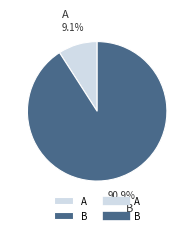

What is the largest slice in the pie chart?

B